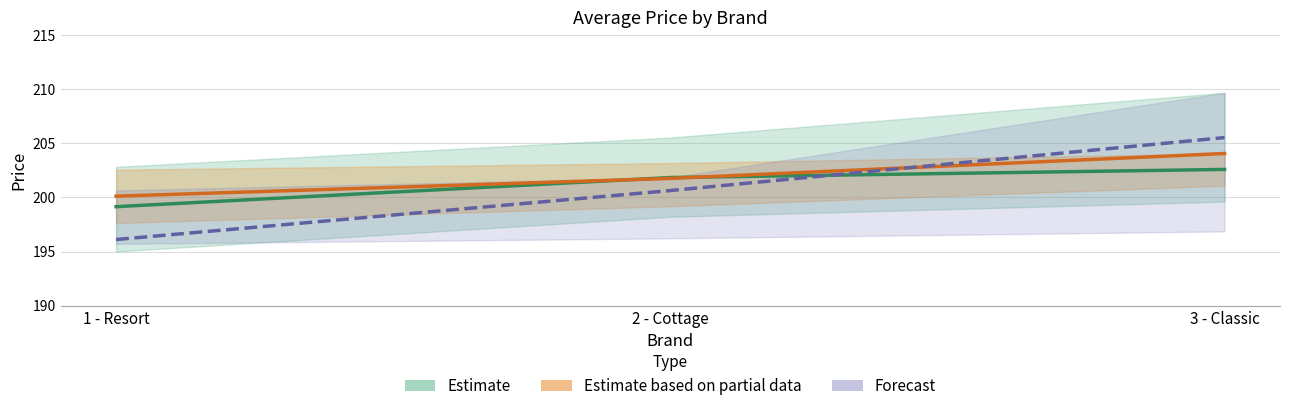

What is the sum of all Estimate based on partial data (Cottage) values?

605.9